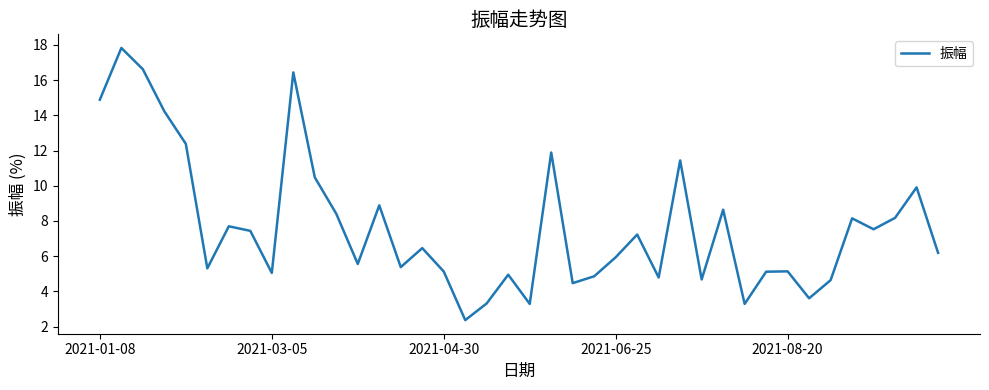

Does the chart display data point markers on the line(s)?

No